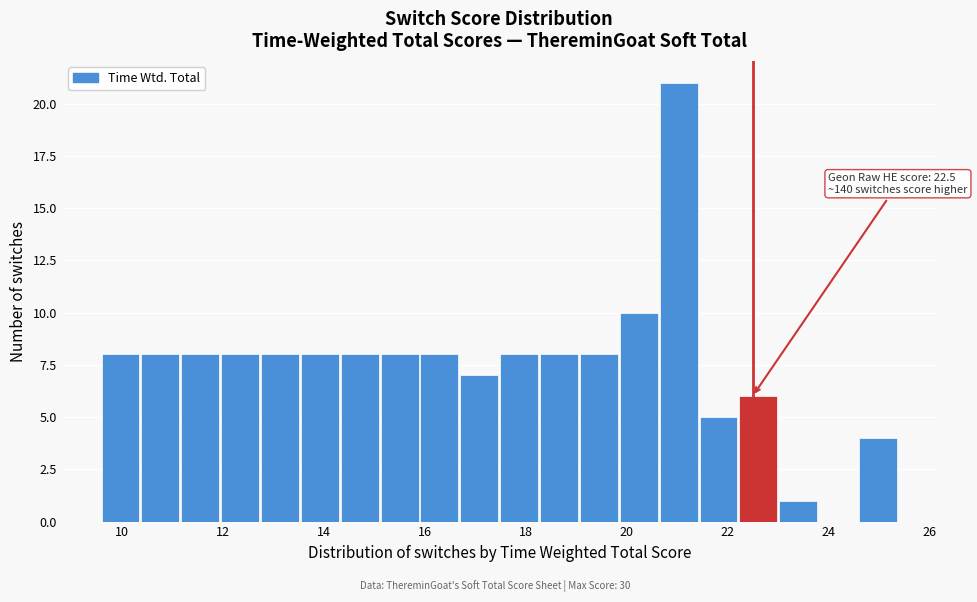

Read against the x-axis, roughly where is the centre of the tallest bar?

21.0